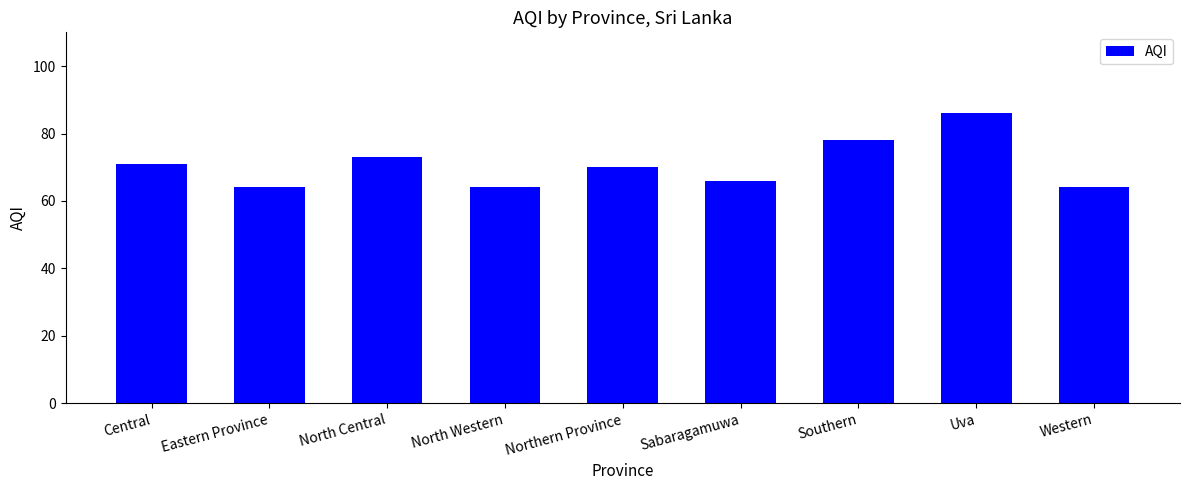

Count the number of data series in this chart.

1